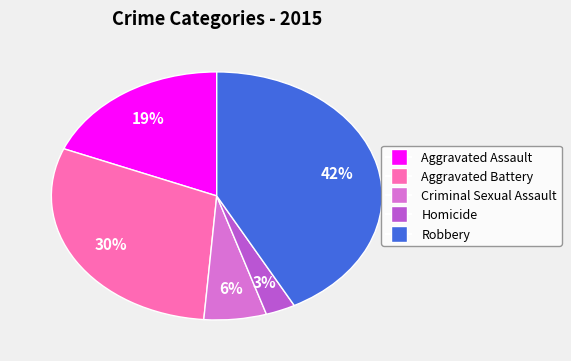

To the nearest percent, what percentage of the pie is Homicide?

3%